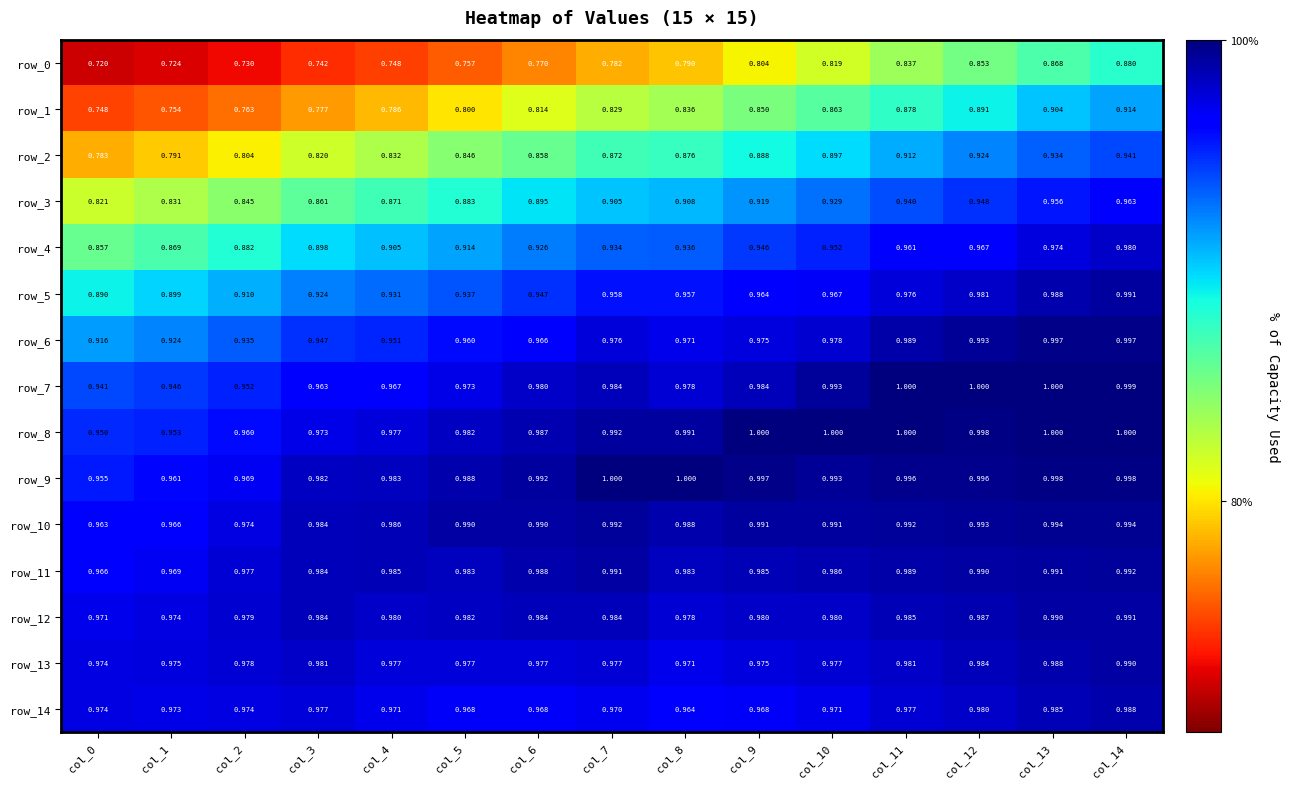

How many series are shown in this chart?

15